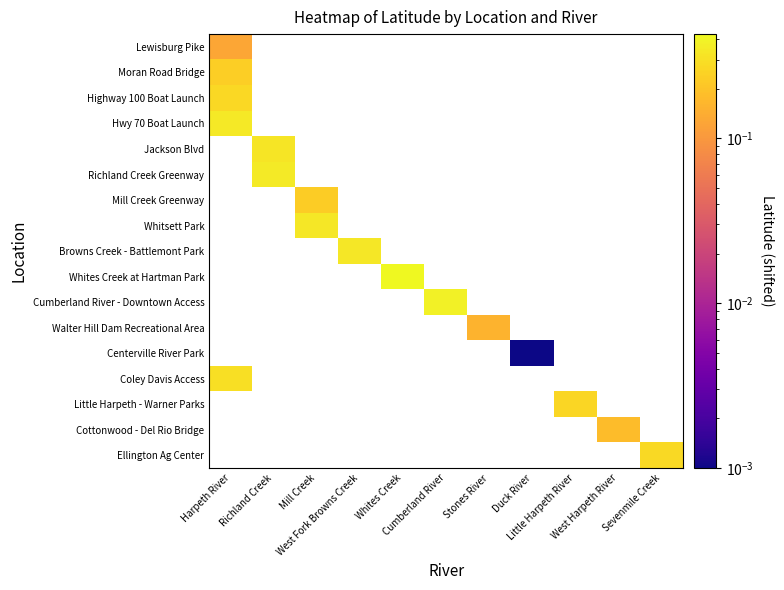

Rank the series at Stones River from lowest to highest value.

Lewisburg Pike, Moran Road Bridge, Highway 100 Boat Launch, Hwy 70 Boat Launch, Jackson Blvd, Richland Creek Greenway, Mill Creek Greenway, Whitsett Park, Browns Creek - Battlemont Park, Whites Creek at Hartman Park, Cumberland River - Downtown Access, Walter Hill Dam Recreational Area, Centerville River Park, Coley Davis Access, Little Harpeth - Warner Parks, Cottonwood - Del Rio Bridge, Ellington Ag Center